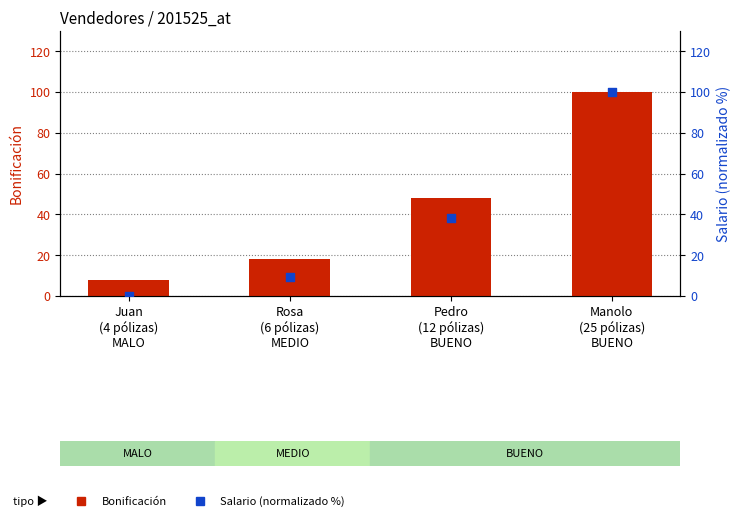

Which series reaches the minimum Y coordinate?

Salario (normalizado)